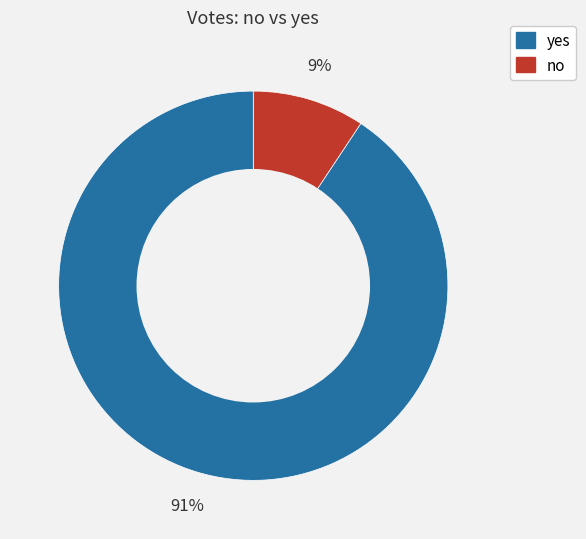

Count the number of slices in the pie.

2